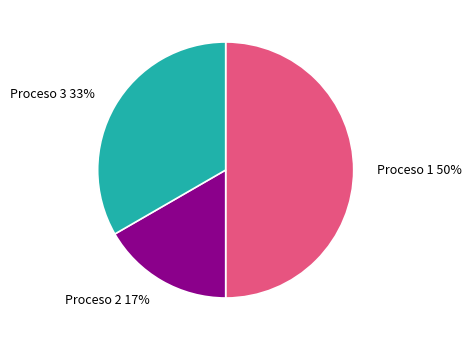

Which has a higher value, Proceso 3 or Proceso 1?

Proceso 1